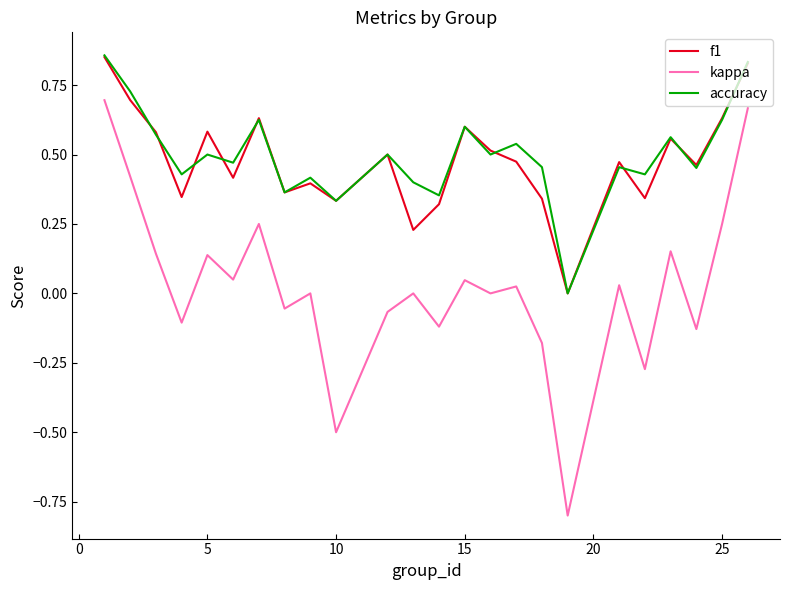

Which series has the largest range (max minus min)?

kappa